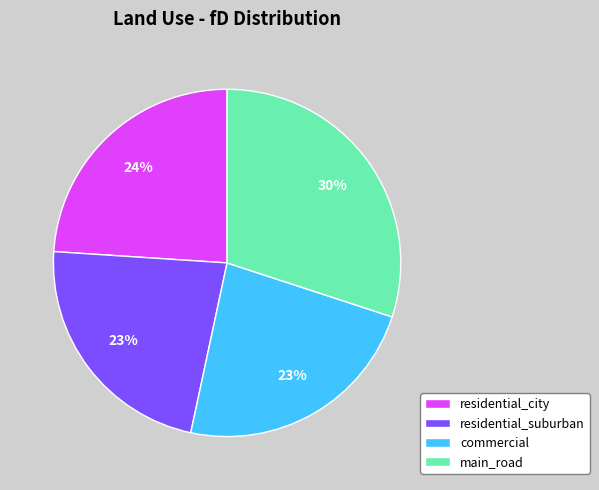

To the nearest percent, what is the difference between the residential_suburban and main_road slice percentages?

7%